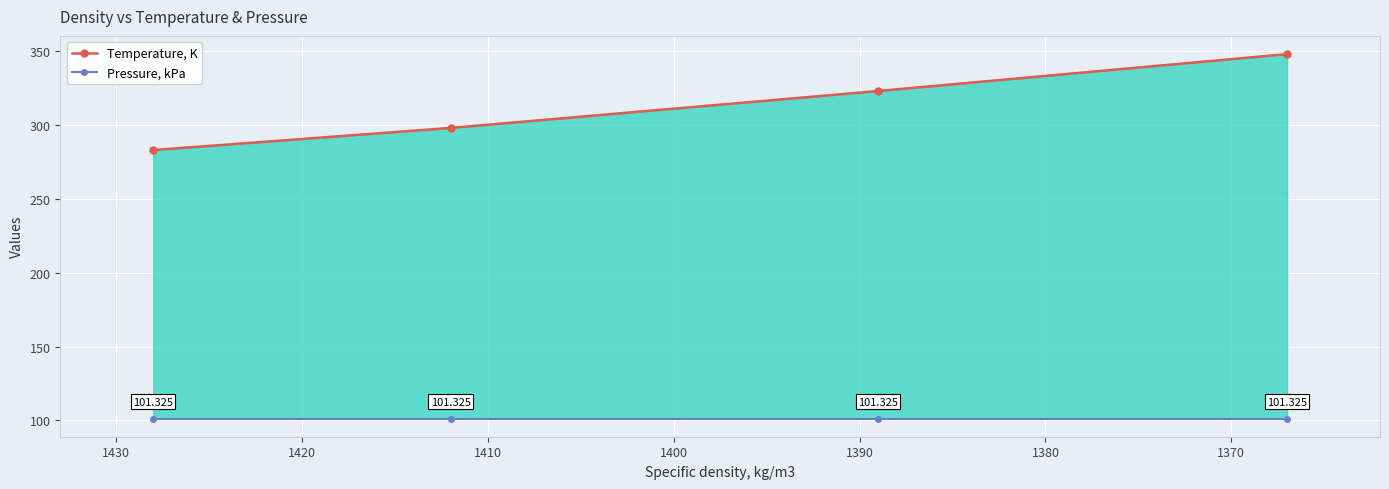

Which series has the largest total across all categories?

Temperature, K